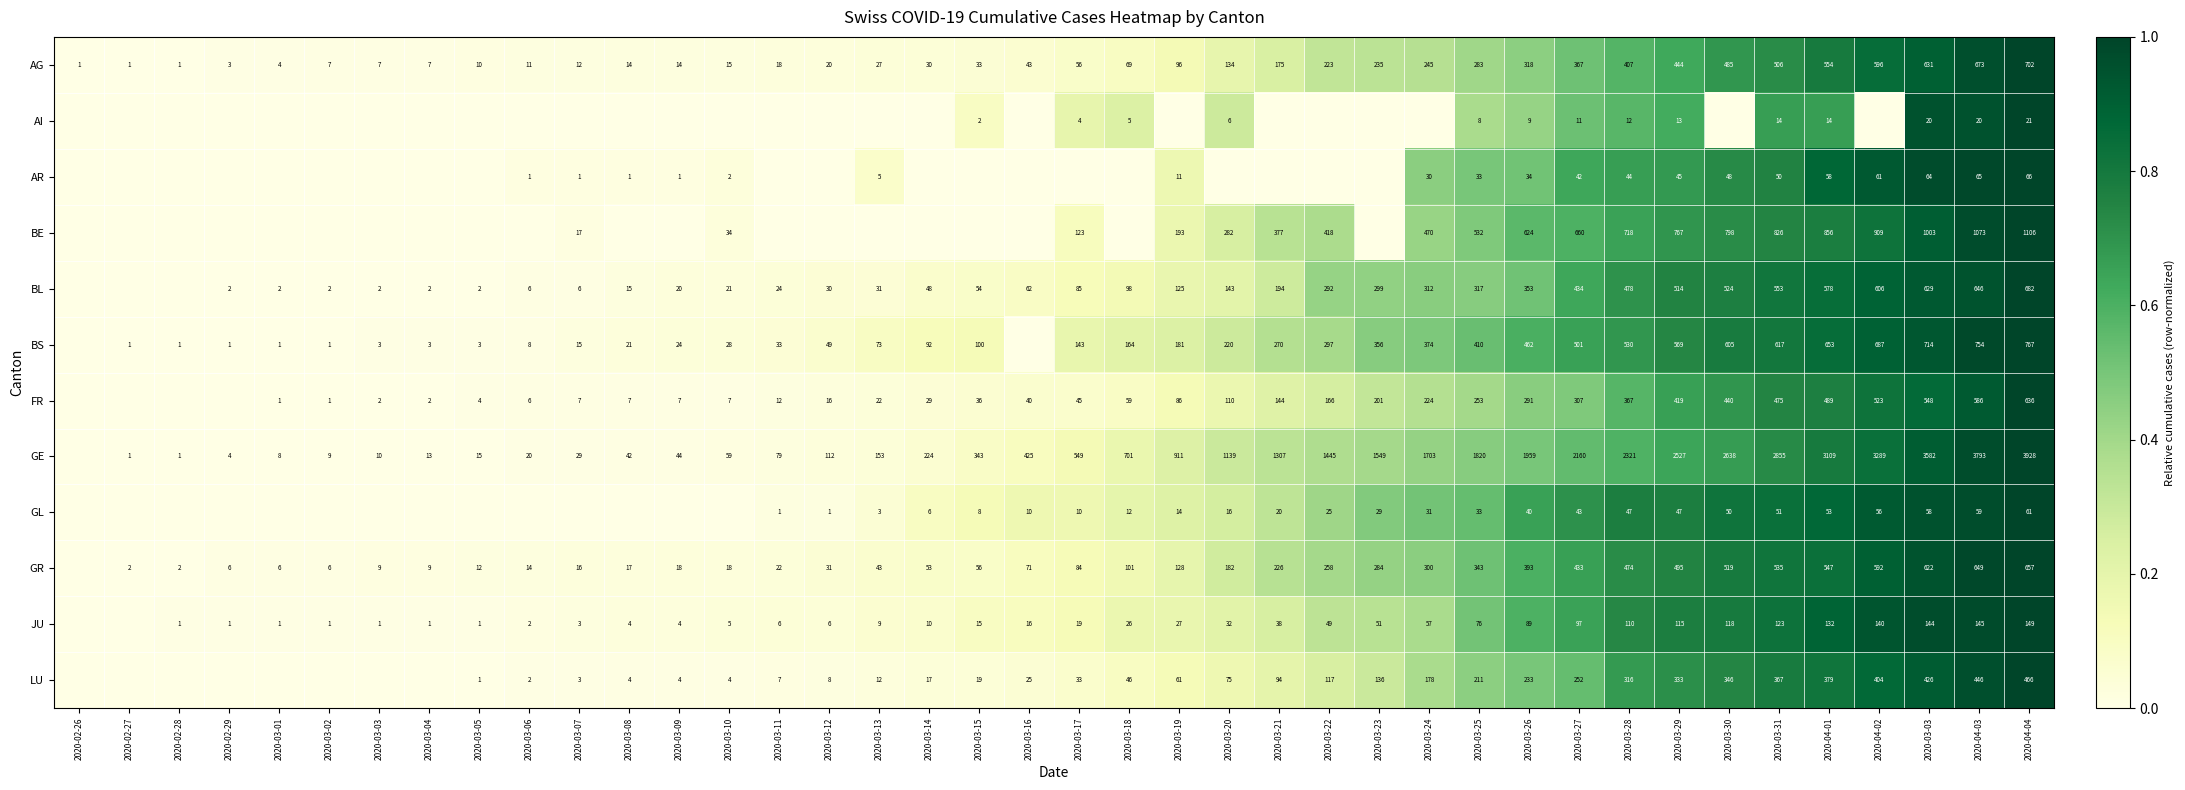

At 2020-03-04, list the series in order from smallest to largest.

AI, AR, BE, GL, LU, BL, FR, GE, BS, JU, AG, GR